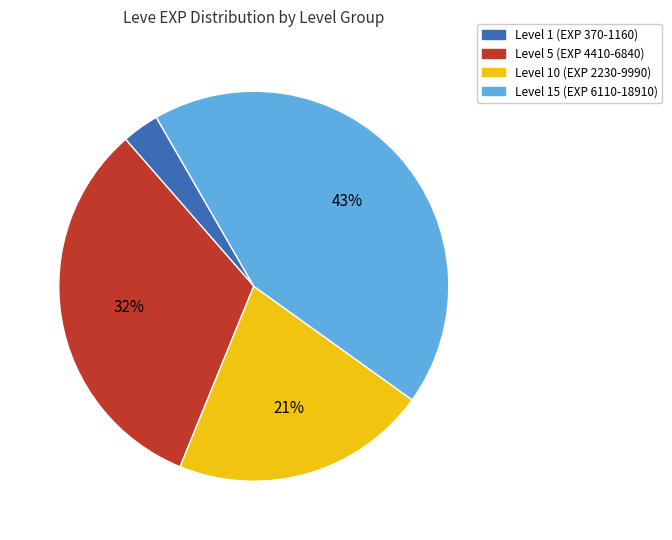

To the nearest percent, what is the average slice percentage?

25%